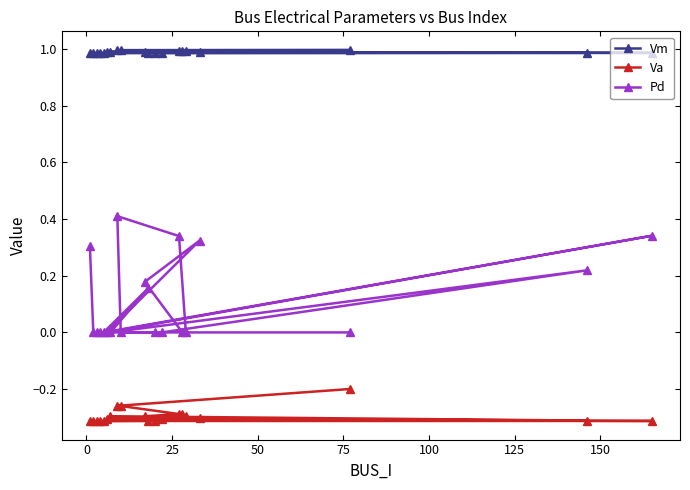

List the series in order of their peak value, highest first.

Vm, Pd, Va